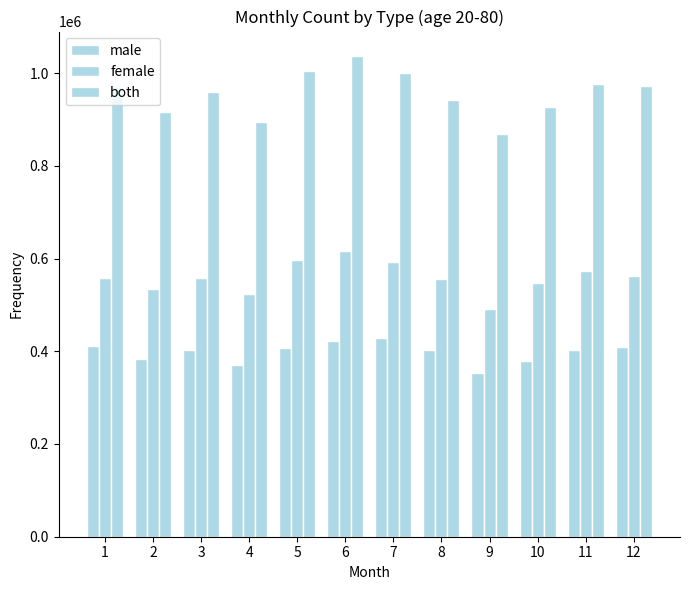

Are the bars horizontal?

No